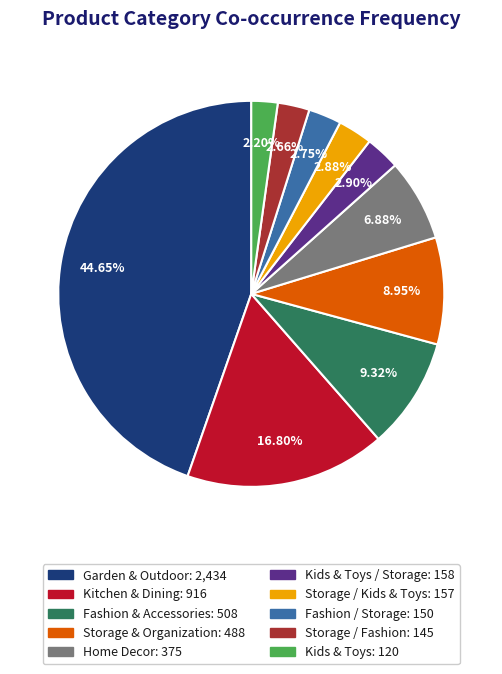

Is there any slice that represents more than half of the pie?

No